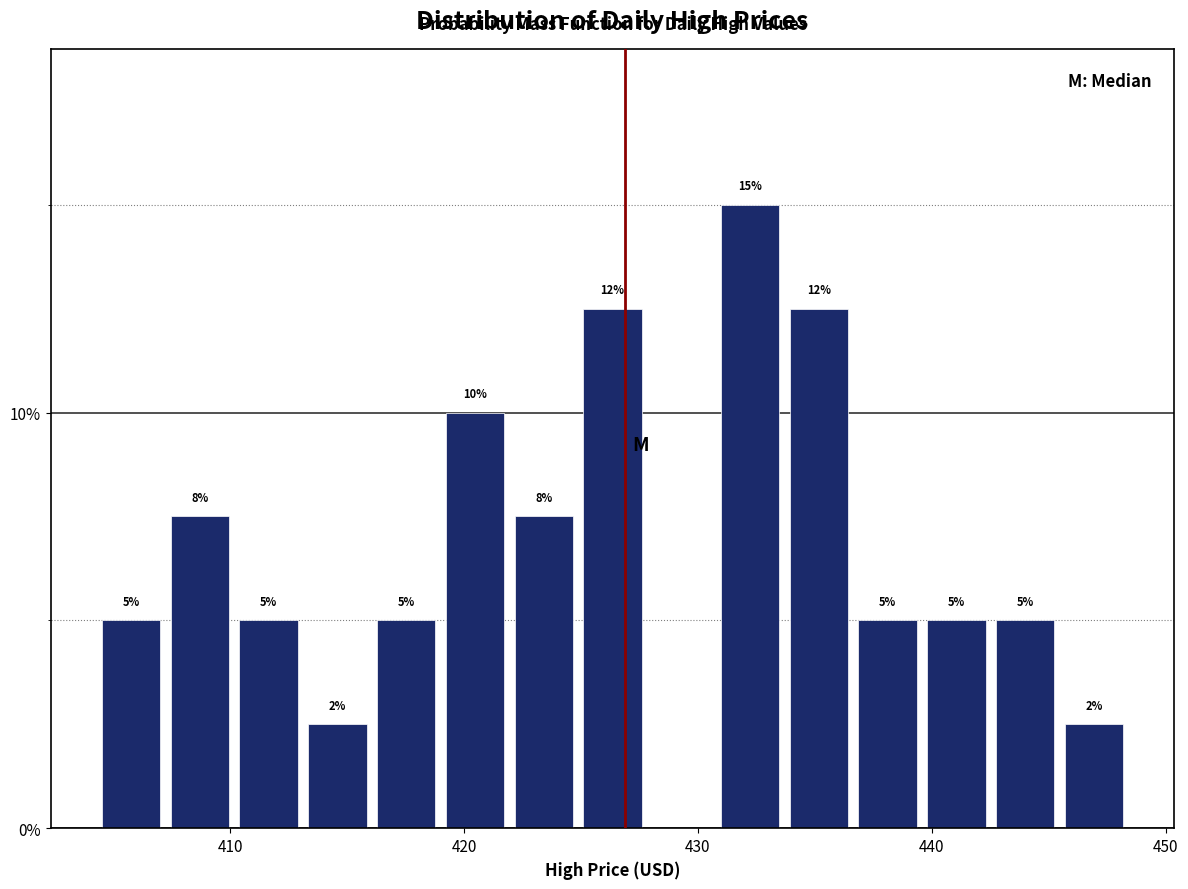

Read against the x-axis, roughly where is the centre of the tallest bar?

432